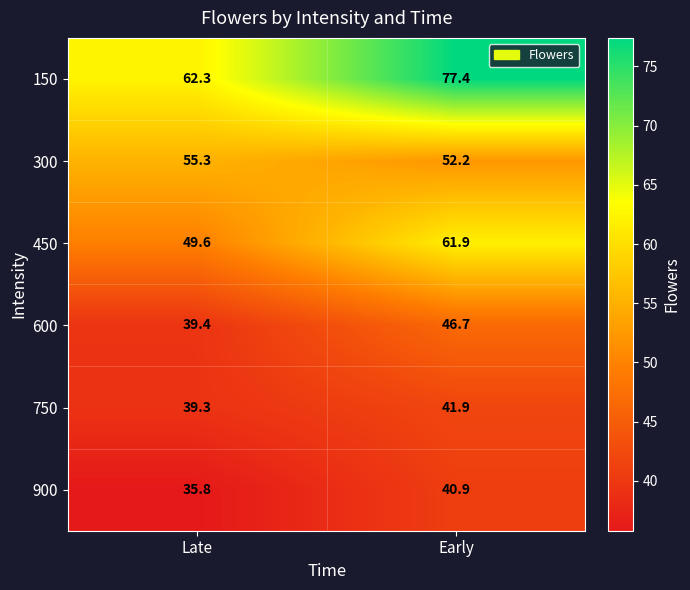

Rank the series at Early from highest to lowest value.

150, 450, 300, 600, 750, 900